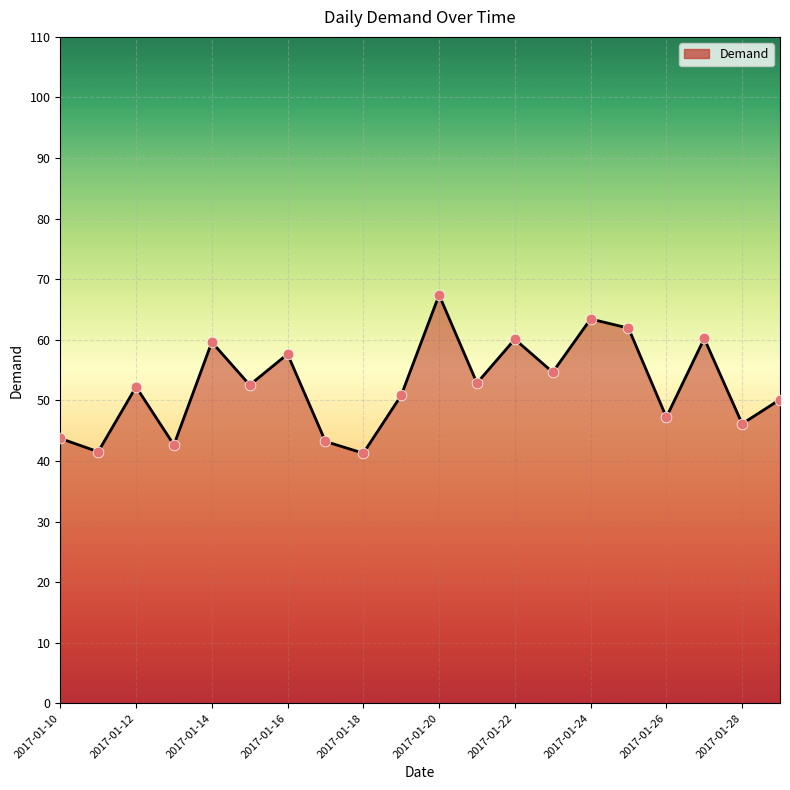

What is the maximum value shown in the chart?

67.4